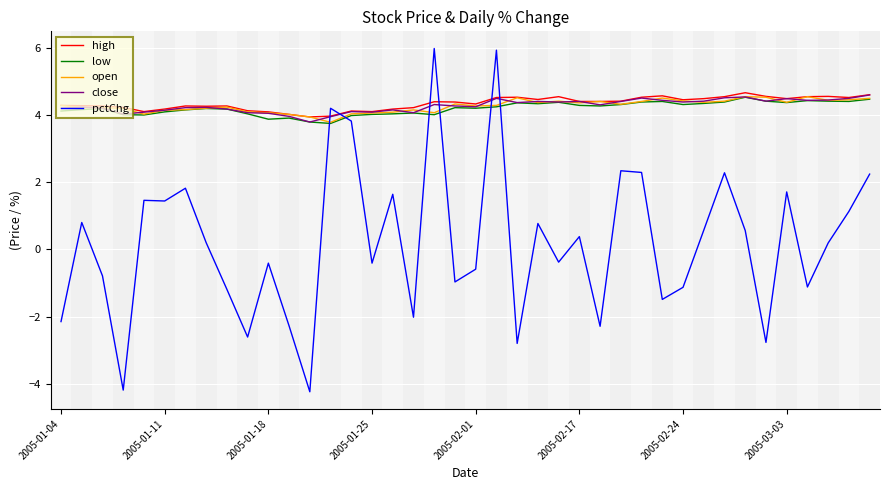

What is the sum of all high values?

173.8